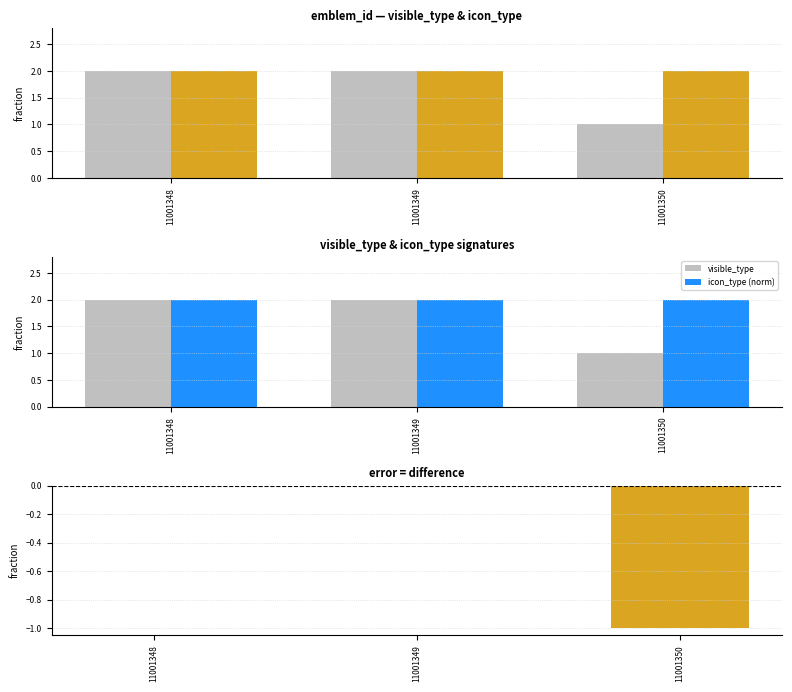

Which series has the largest range (max minus min)?

visible_type